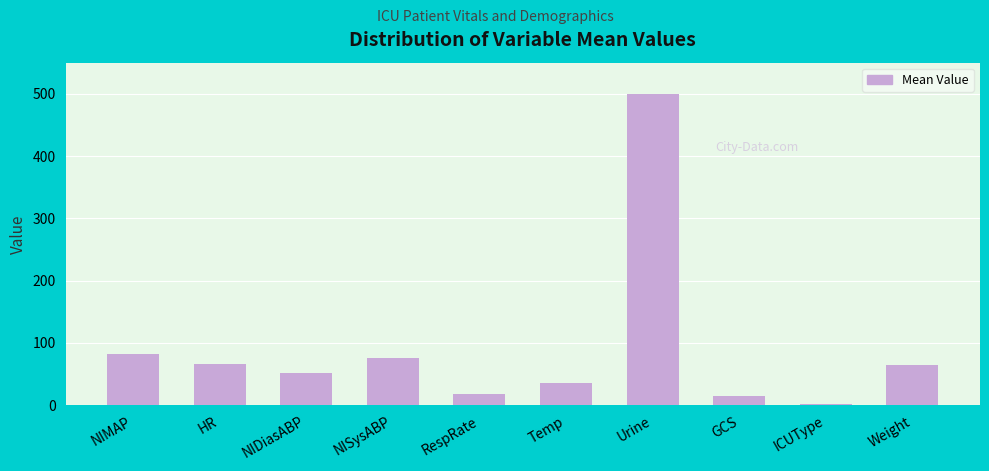

Are the bars grouped side by side (vs. stacked)?

No